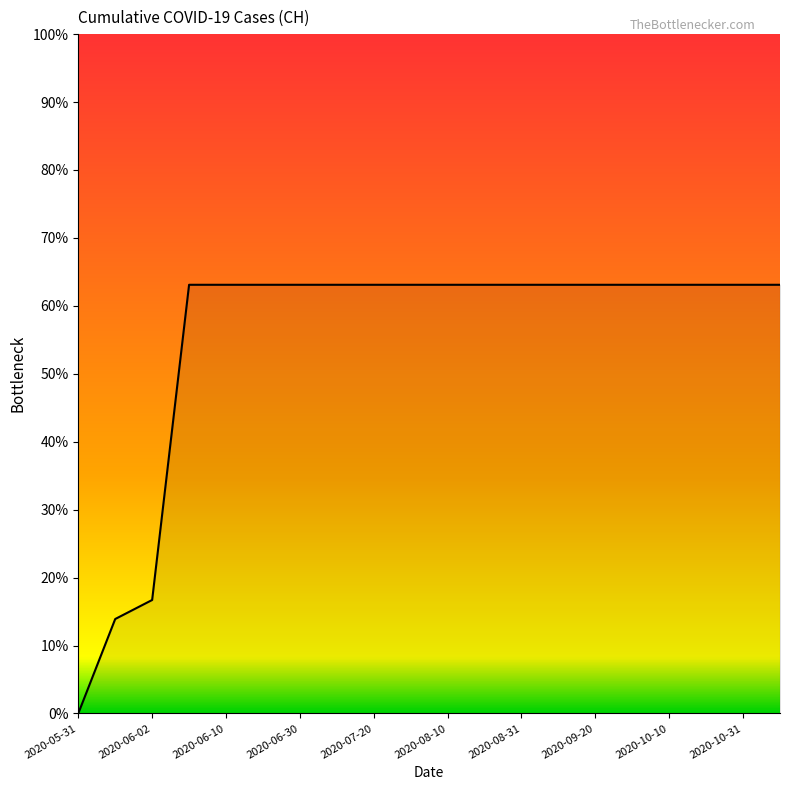

Does the chart have visible grid lines?

No